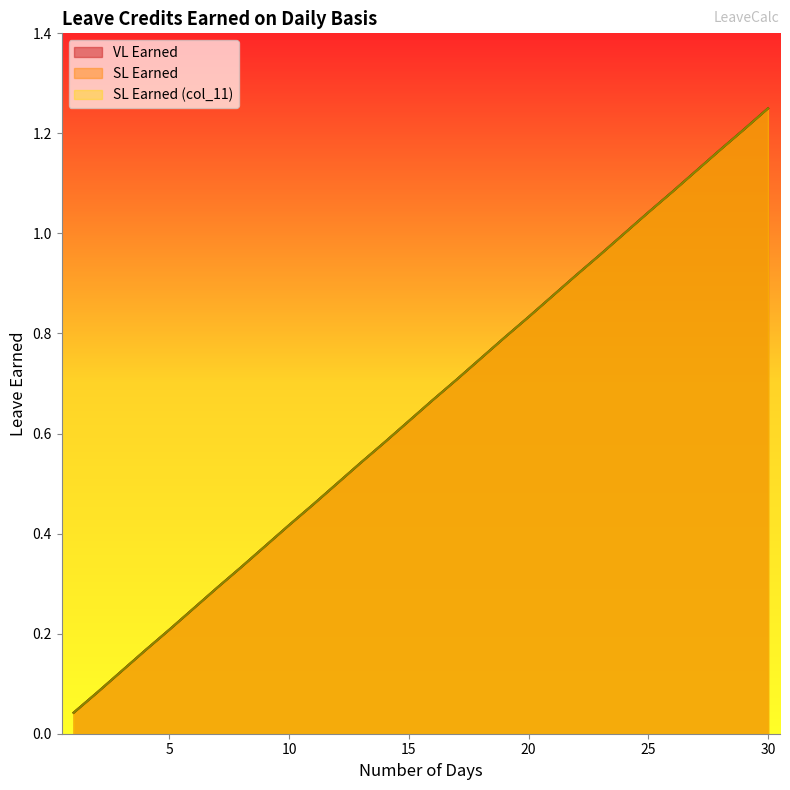

What is the greatest value displayed?

1.2